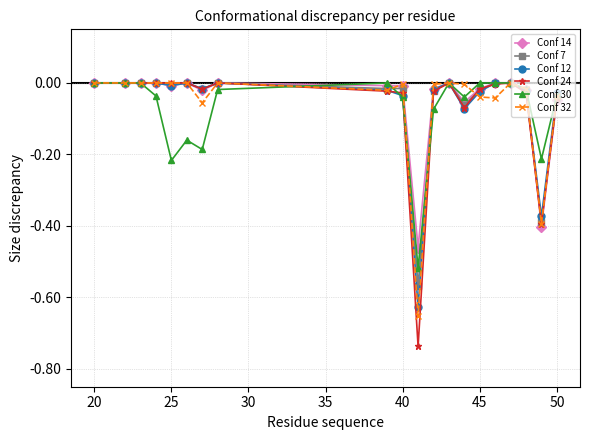

Does the chart have visible grid lines?

Yes